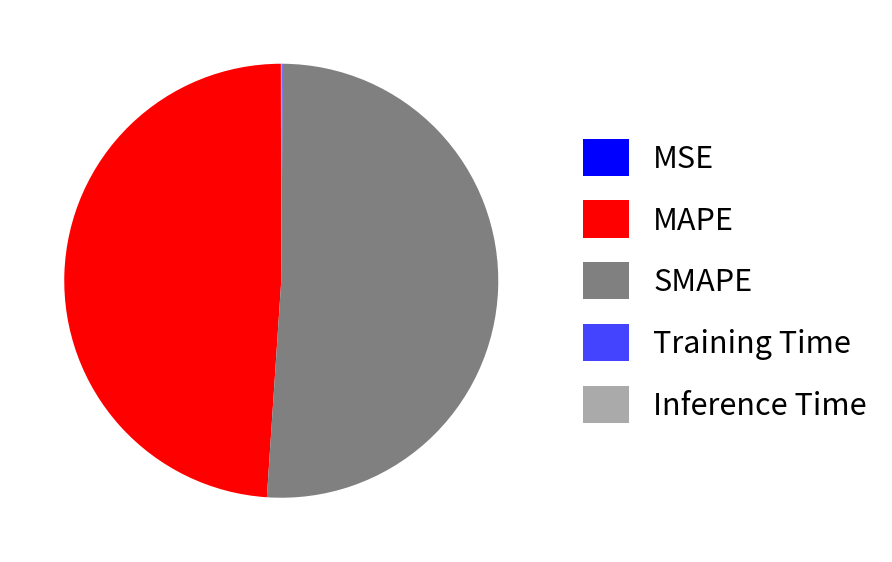

The MAPE slice represents 49% of the pie. True or false?

True